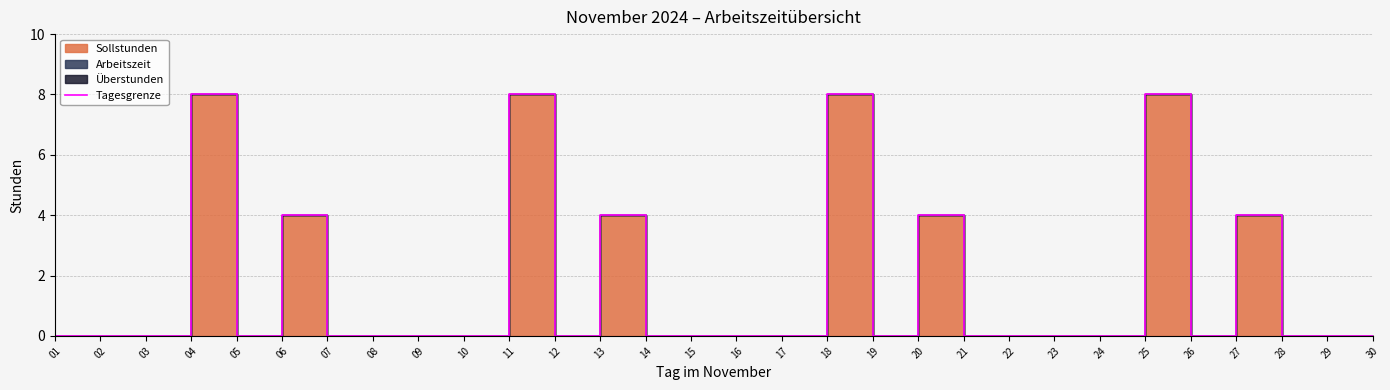

What is the sum of the values at 06 and 18?

12